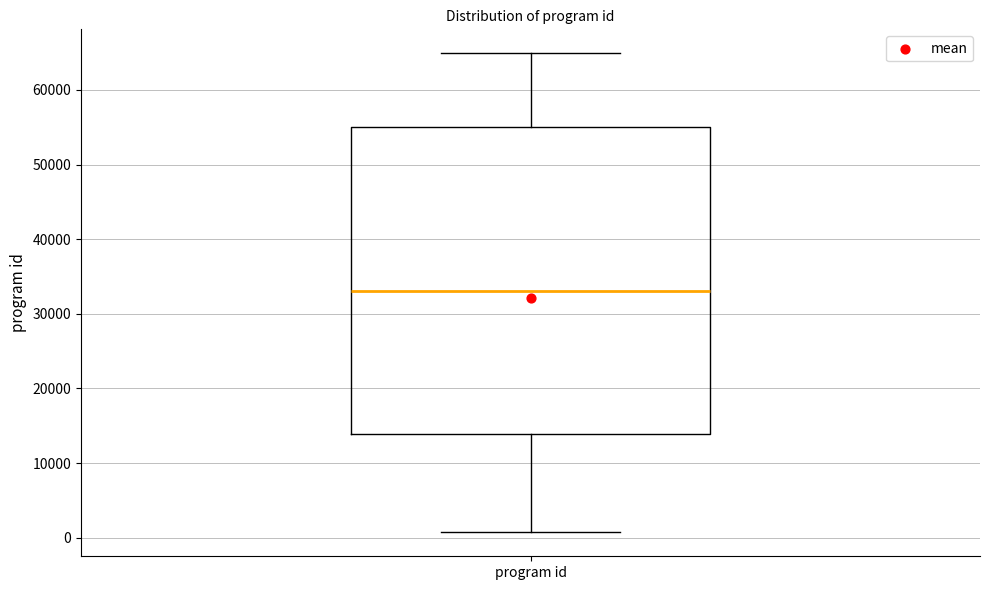

Where is the upper edge of the box for program id on the y-axis? The values are not printed on the chart, so give them approximately, as read against the axis.

55000